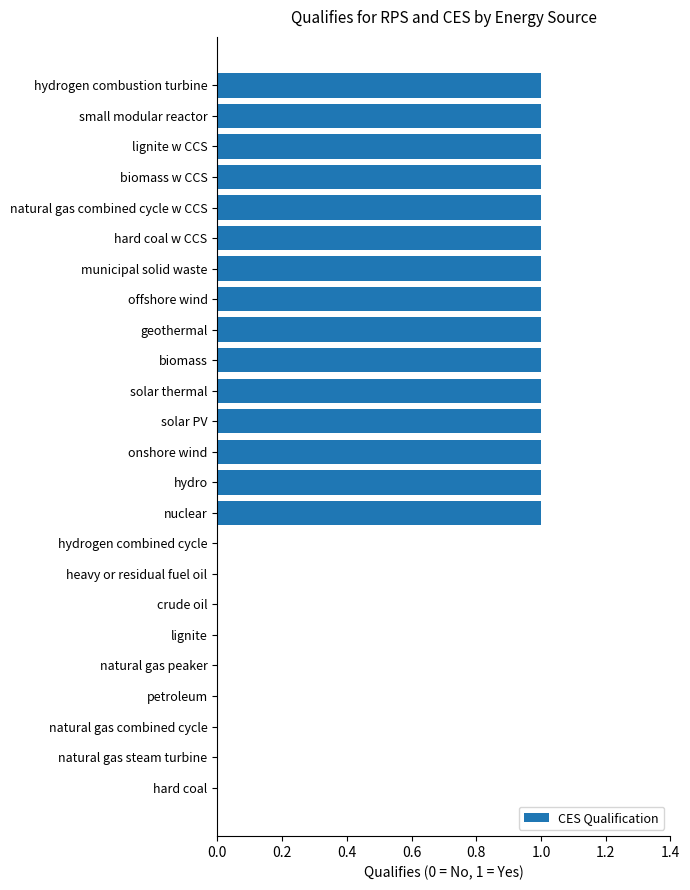

What is the sum of all values?

15